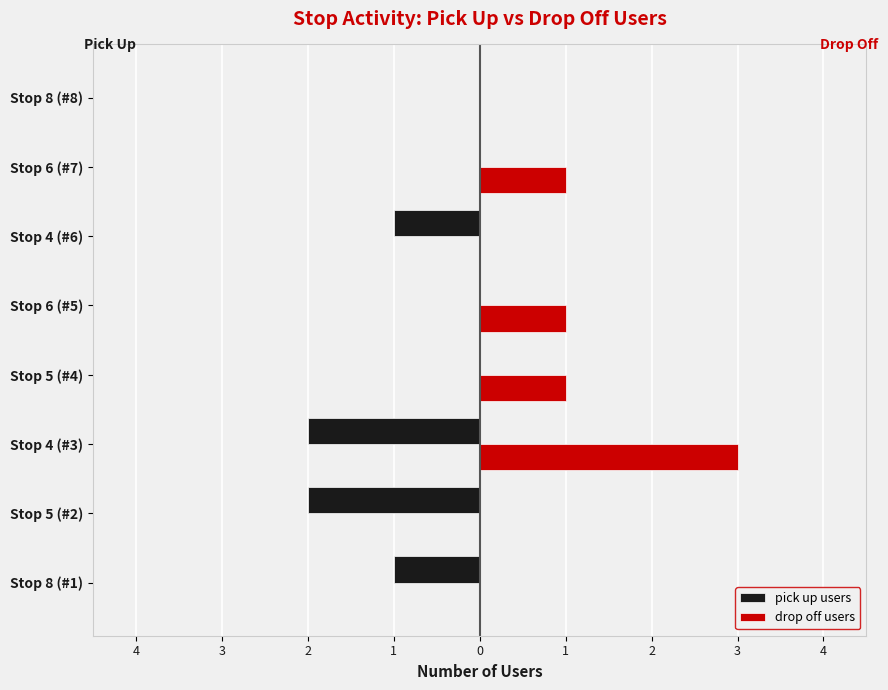

Which series has the largest range (max minus min)?

drop off users